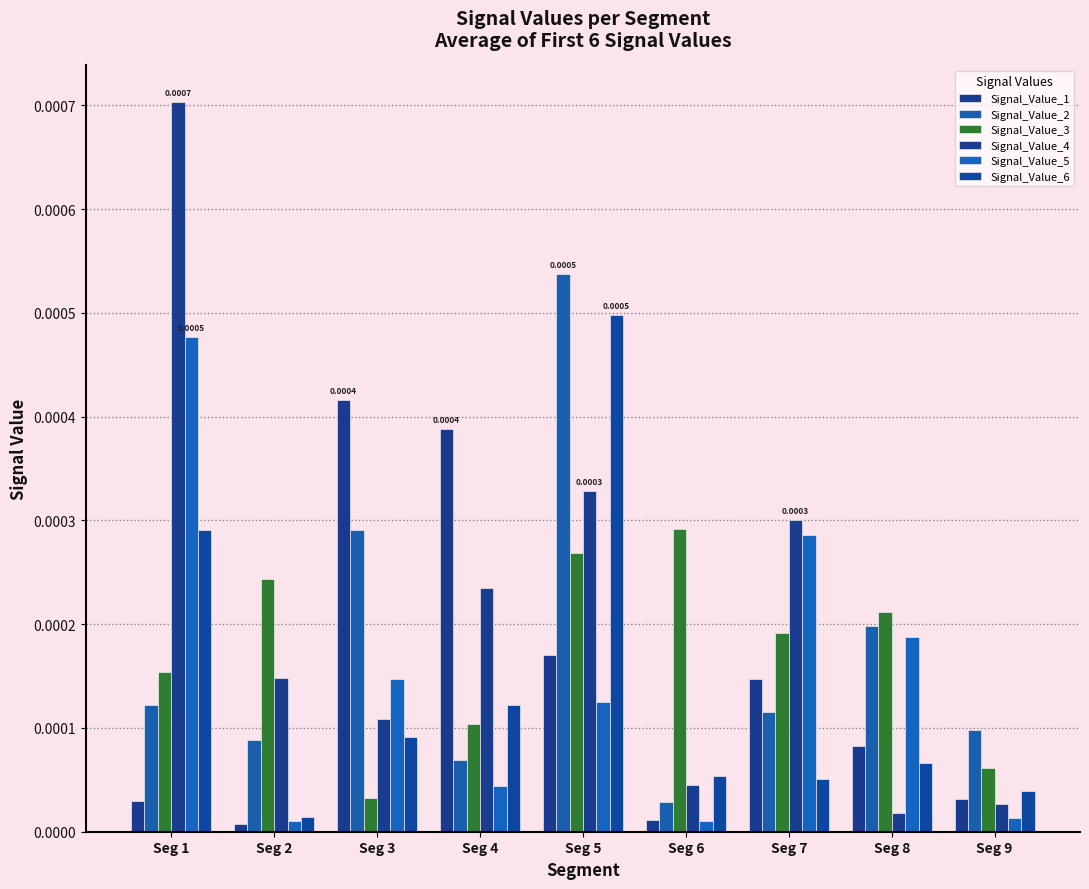

The Signal_Value_1 series shows 0.0 at Seg 2. True or false?

True